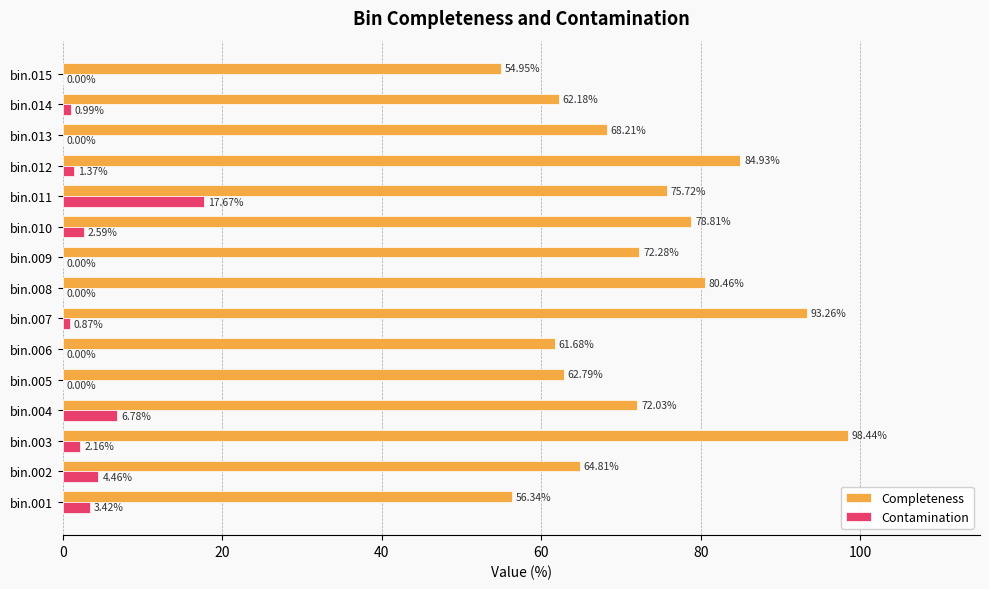

What is the sum of all Contamination values?

40.3